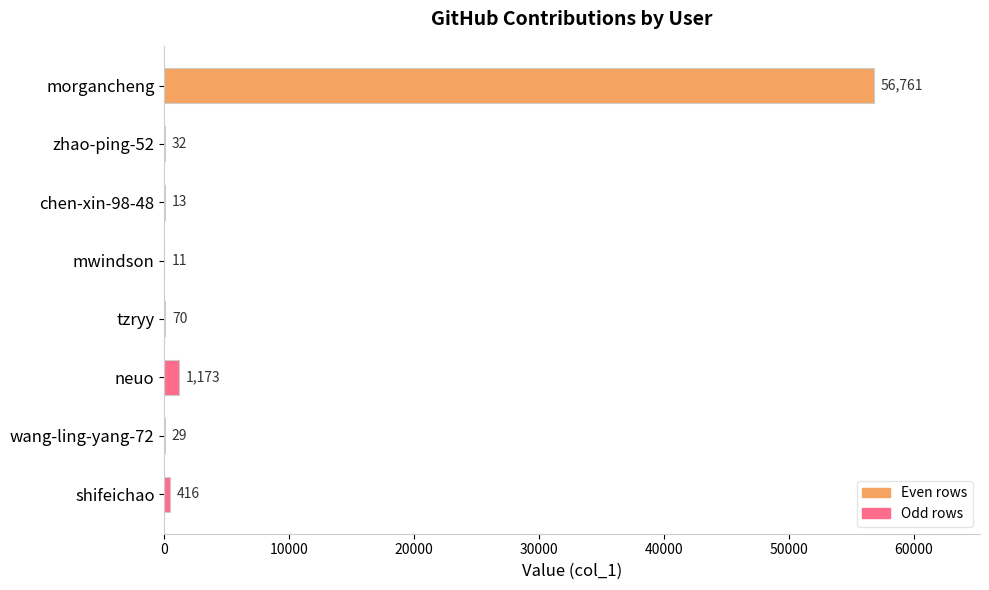

What is the sum of all values?

58505